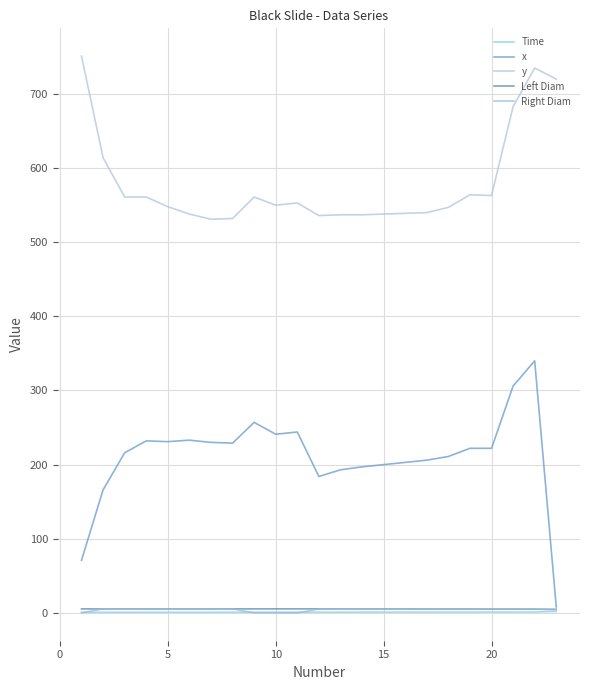

Reading left to right, transcribe all the data shown in this chart.

Time: 0.8	0.8	0.8	0.8	0.9	0.9	0.9	0.9	0.9	0.9	1.0	1.0	1.0	1.0	1.0	1.0	1.1	1.1	1.1	1.1	1.1	1.1	2.0
x: 71.0	166.0	216.0	232.0	231.0	233.0	230.0	229.0	257.0	241.0	244.0	184.0	193.0	197.0	200.0	203.0	206.0	211.0	222.0	222.0	306.0	340.0	8.0
y: 751.0	614.0	561.0	561.0	548.0	538.0	531.0	532.0	561.0	550.0	553.0	536.0	537.0	537.0	538.0	539.0	540.0	547.0	564.0	563.0	683.0	735.0	720.0
Left Diam: 5.4	5.3	5.3	5.3	5.3	5.3	5.3	5.4	5.4	5.4	5.4	5.4	5.4	5.4	5.3	5.3	5.2	5.2	5.2	5.1	5.1	5.0	4.7
Right Diam: 0.0	5.3	5.3	5.3	5.3	5.4	5.4	5.4	0.0	0.0	0.0	5.2	5.4	5.4	5.3	5.3	5.3	5.2	5.2	5.1	5.1	5.1	4.5